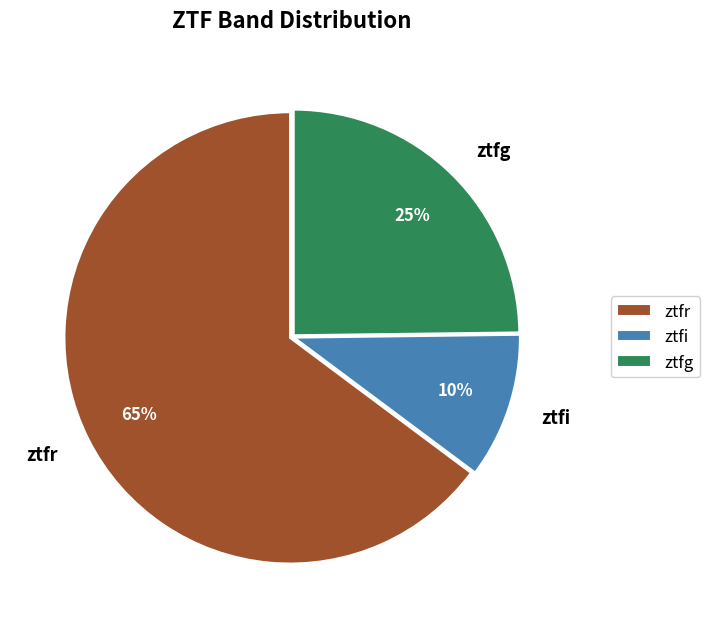

Approximately how many times larger is the value at ztfi compared to ztfr?

0.2